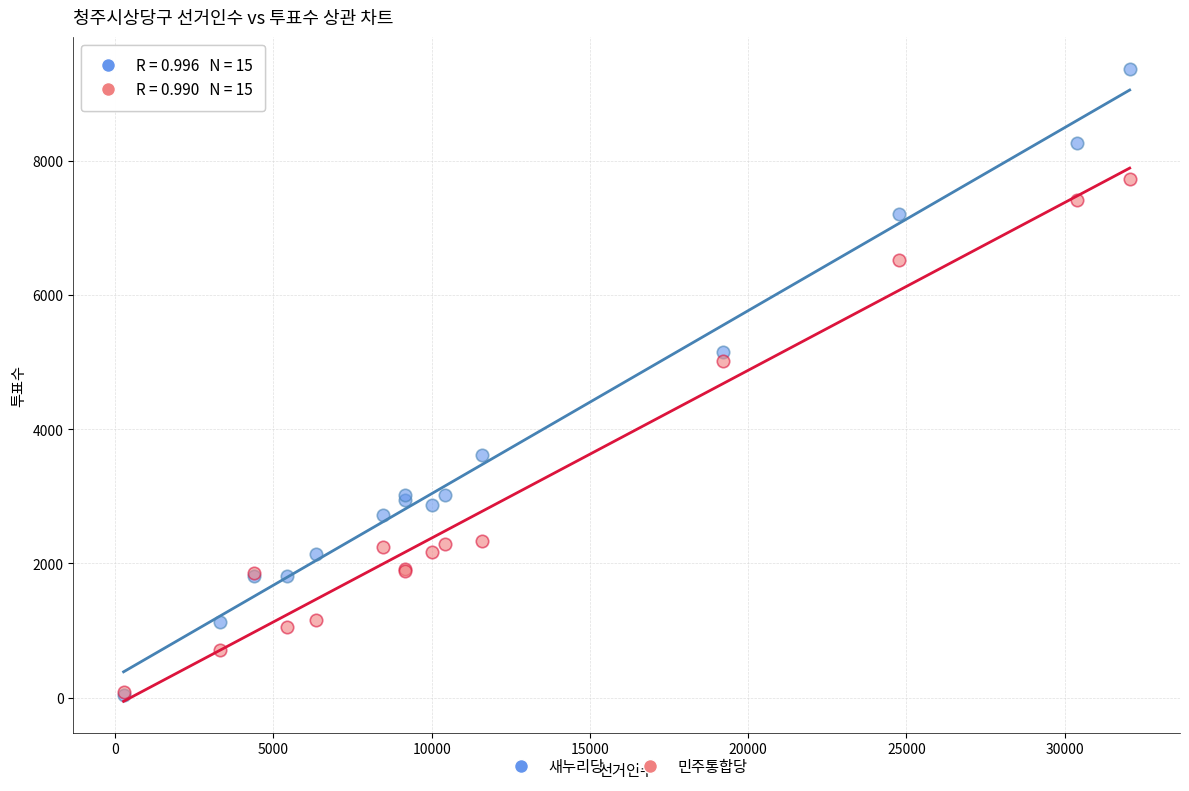

What are all the series names shown in the legend?

새누리당, 민주통합당